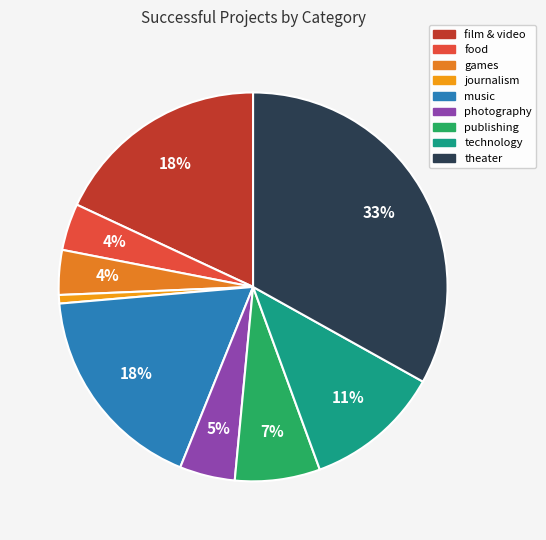

To the nearest percent, what portion does journalism represent?

1%